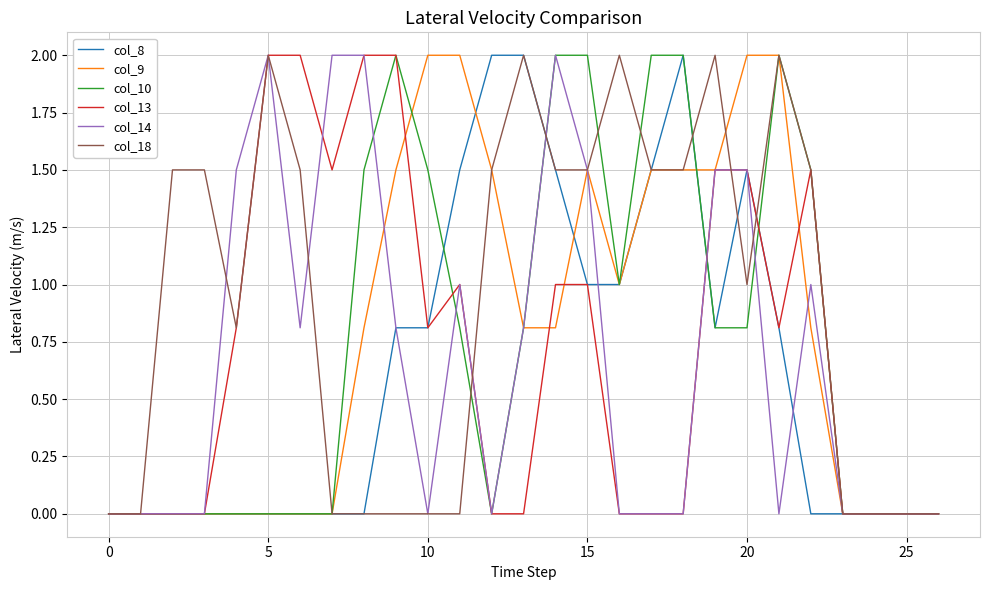

What is the highest value of the col_9 series?

2.0